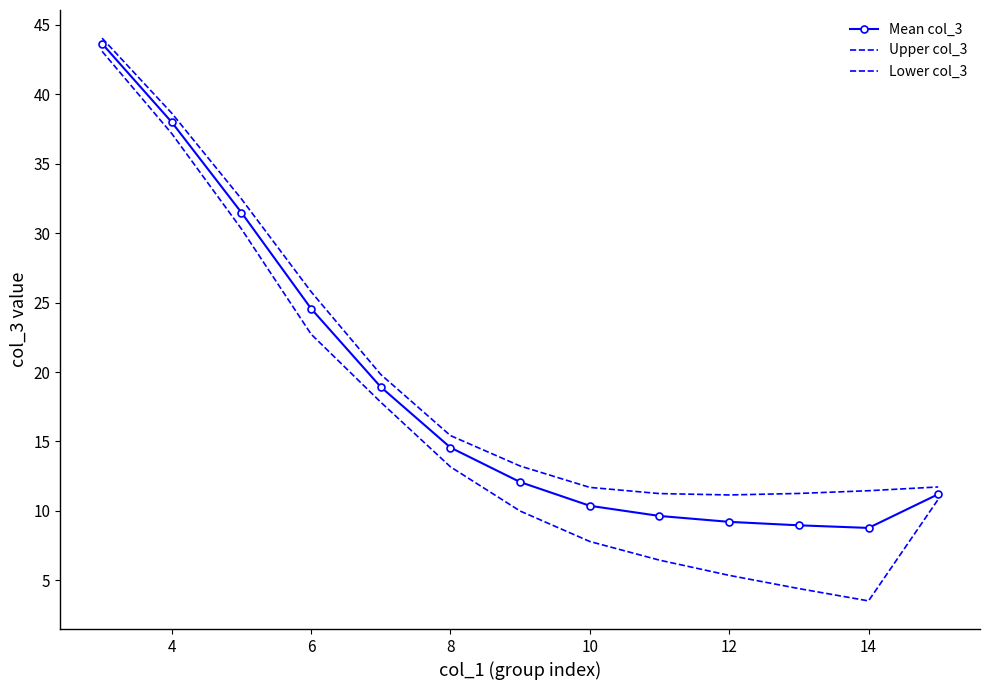

How many data points in Lower col_3 are less than 10?

6